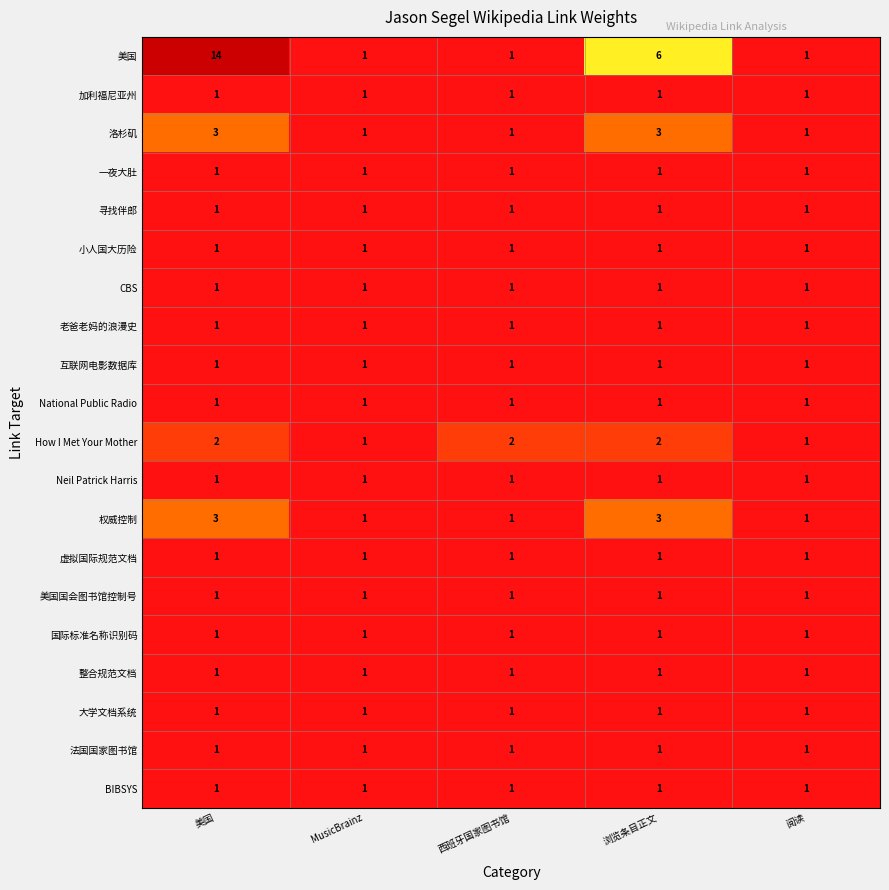

What is the spread (max minus min) of values at 美国?

13